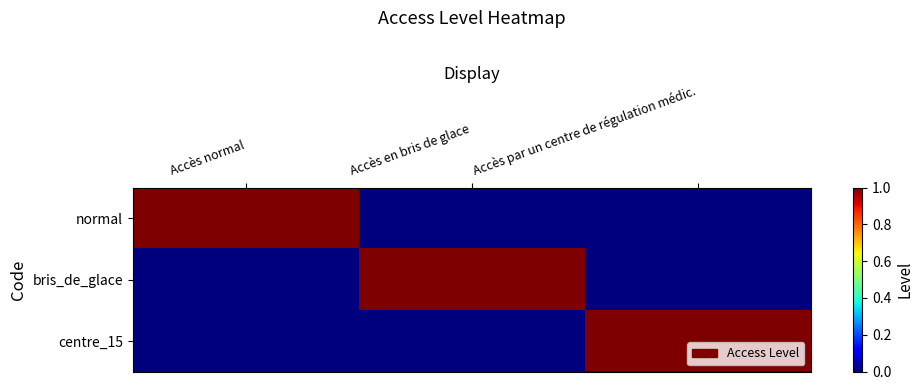

Which series has the largest total across all categories?

normal